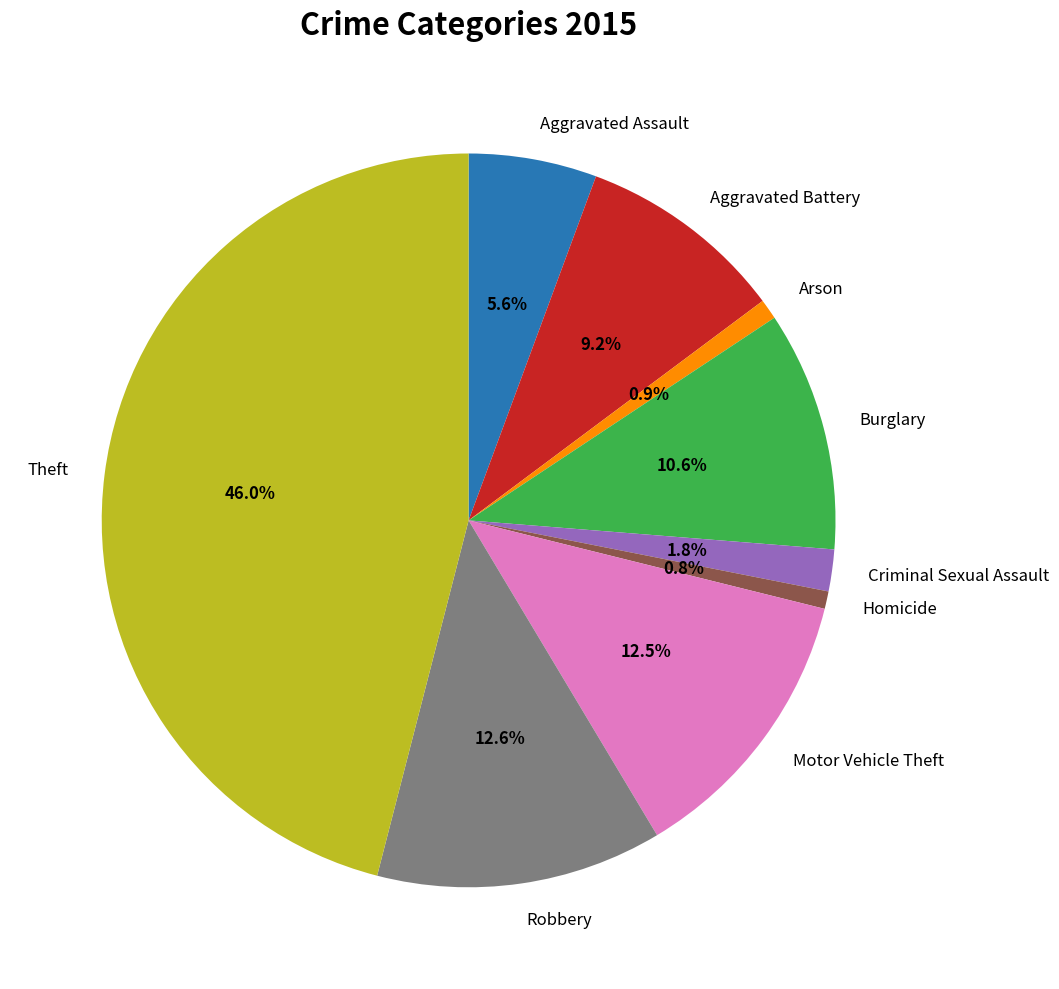

What portion of the pie excludes Arson?

99.1%